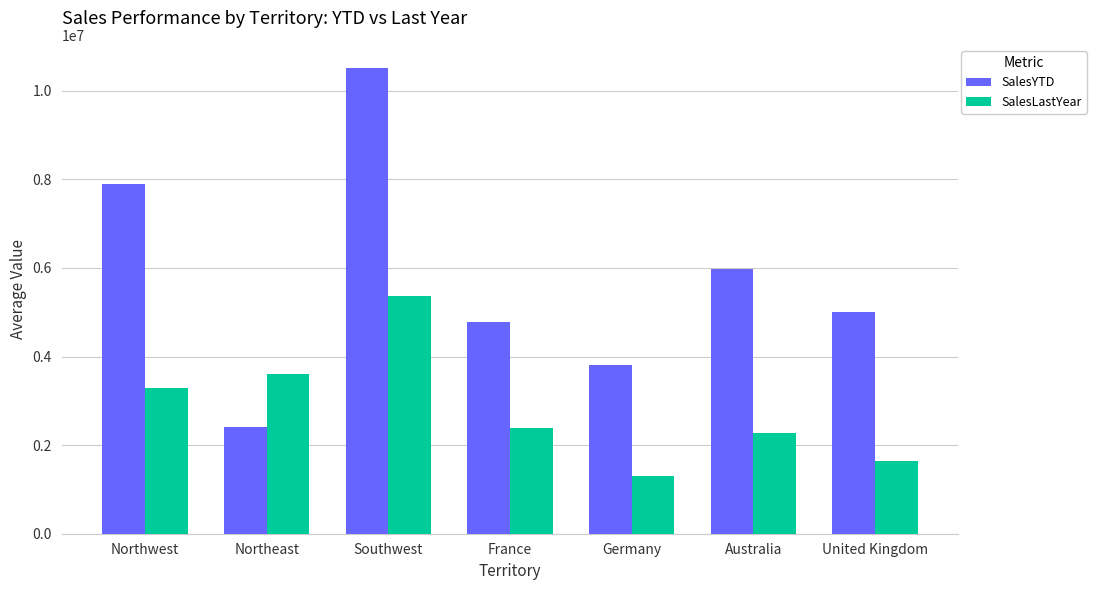

Reading right to left, extract all data points from this chart.

SalesYTD: United Kingdom=5012905.4	Australia=5977814.9	Germany=3805202.3	France=4772398.3	Southwest=10510853.9	Northeast=2402176.8	Northwest=7887186.8
SalesLastYear: United Kingdom=1635823.4	Australia=2278549.0	Germany=1307949.8	France=2396539.8	Southwest=5366575.7	Northeast=3607148.9	Northwest=3298694.5